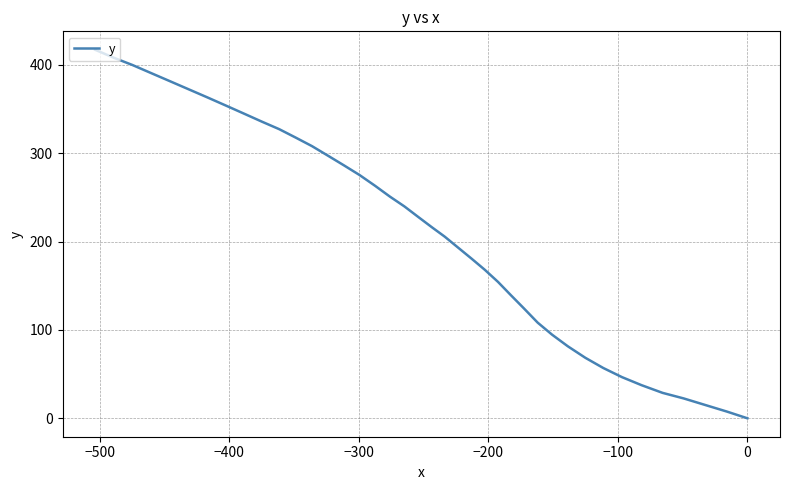

What is the difference between the maximum and minimum values?

417.2